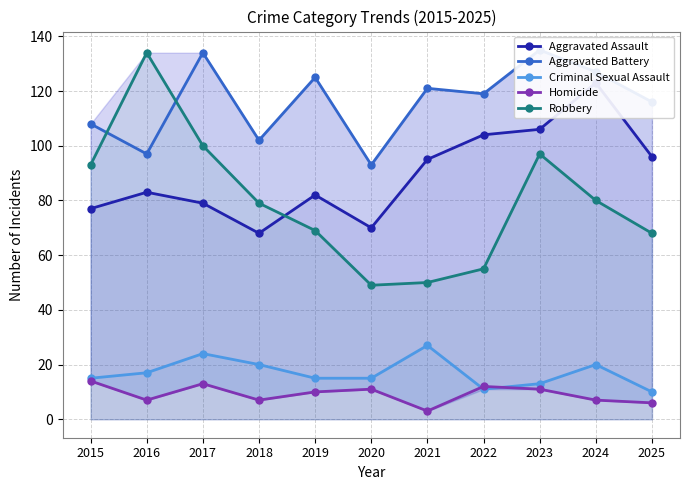

Count the number of data series in this chart.

5